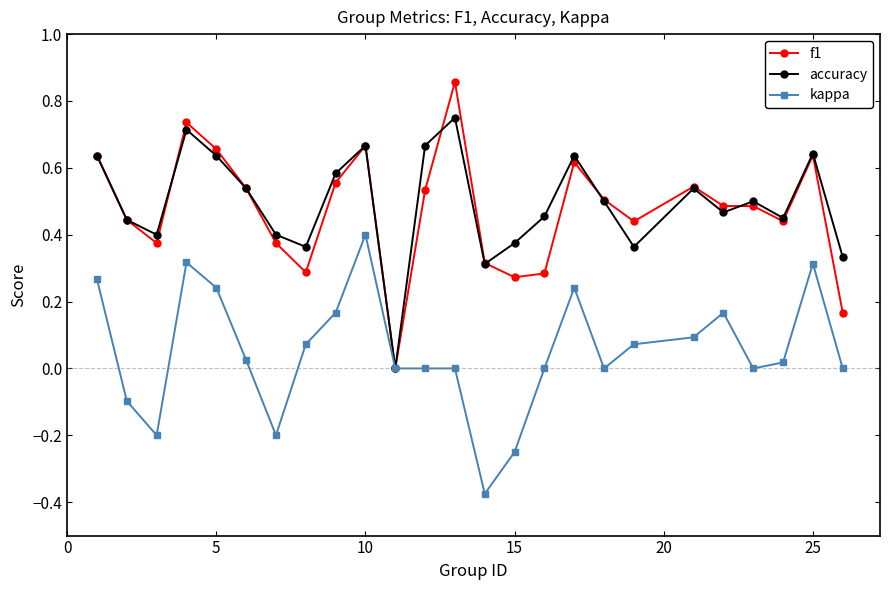

How many values in the f1 series exceed 0?

24